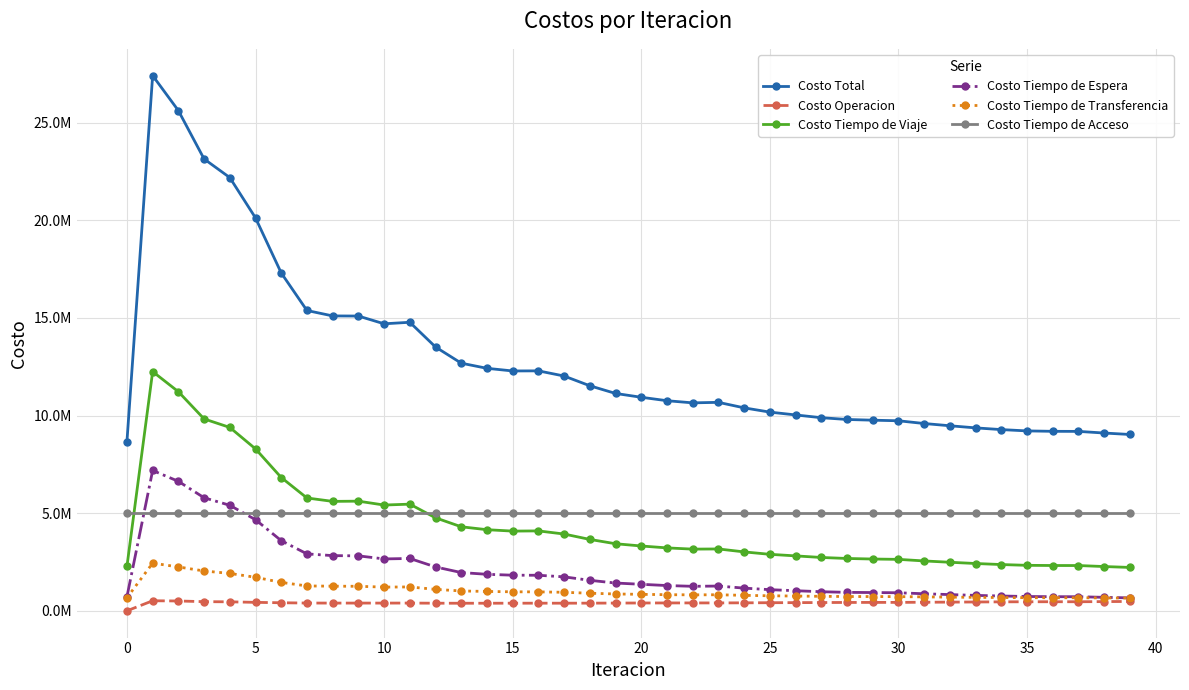

What is the sum of all Costo Total values?

513628574.1